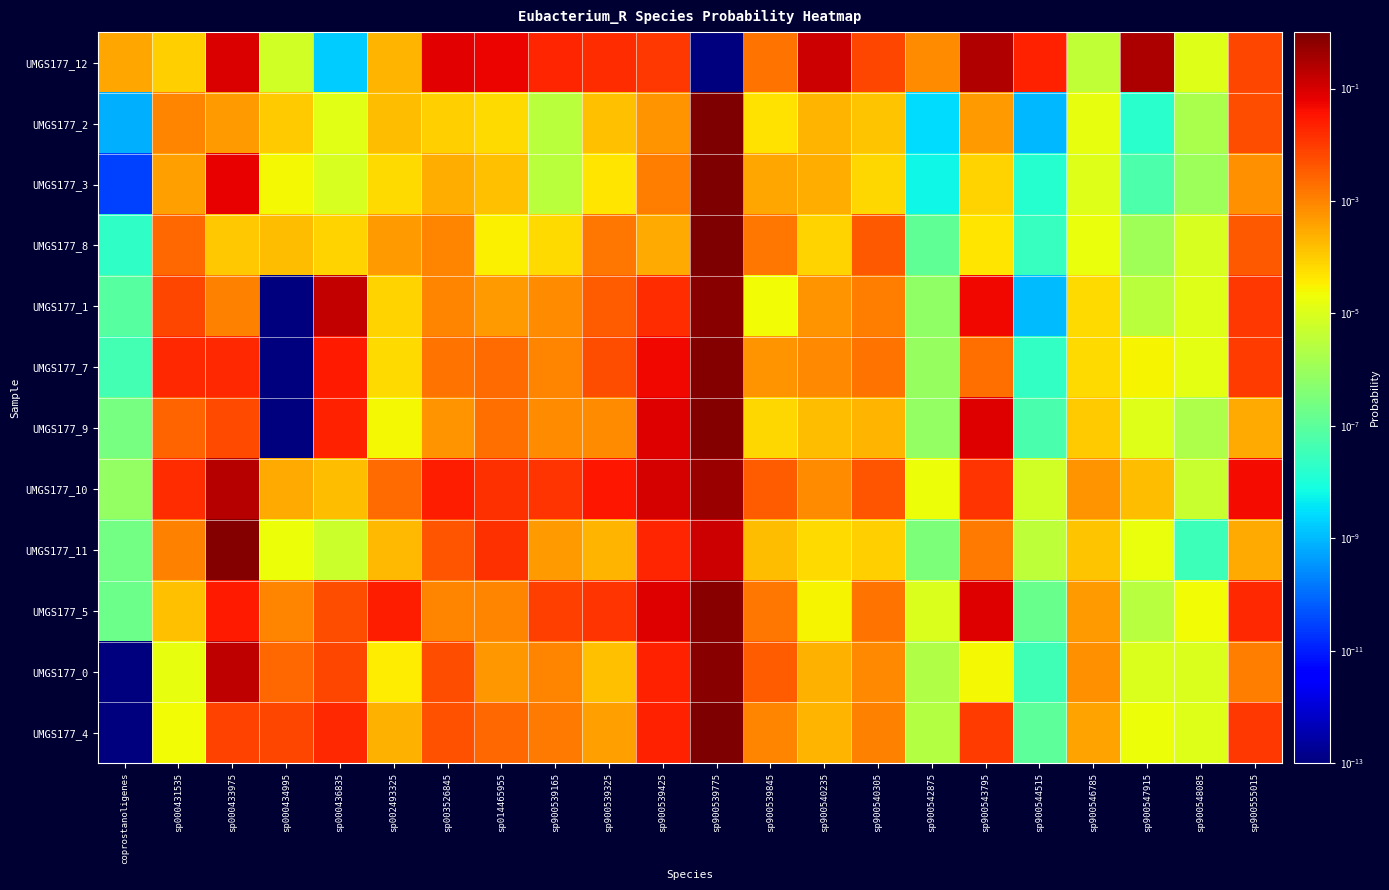

Which category has the highest value across all series?

sp900539775